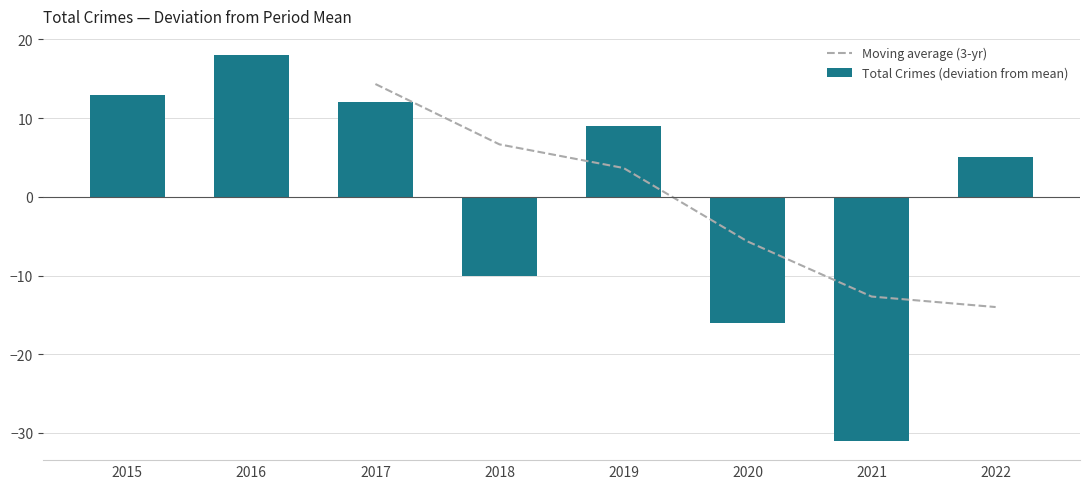

How many values in Total Crimes (deviation from mean) are below zero?

3